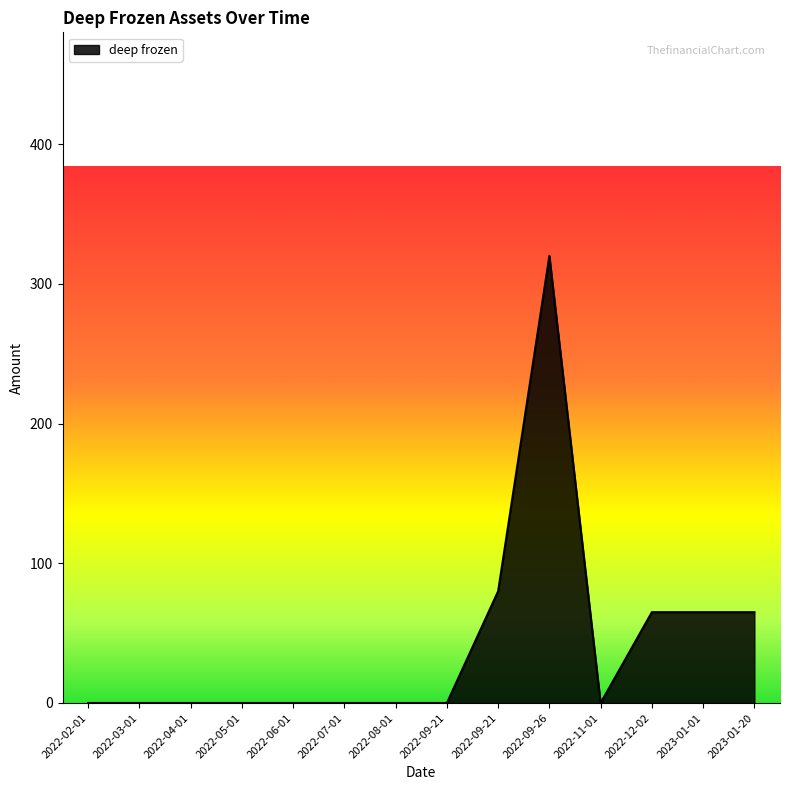

The chart shows a value of 65 at 2023-01-20. True or false?

True